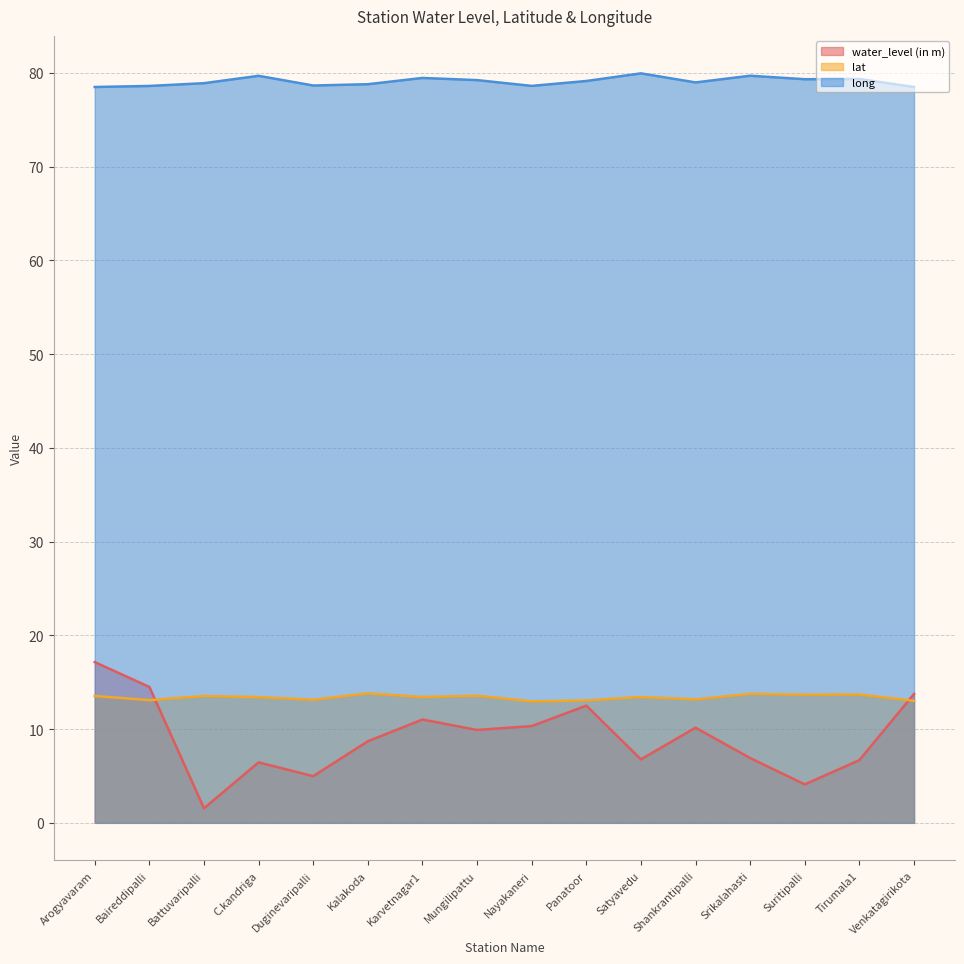

Which label corresponds to the smallest value in the chart?

Battuvaripalli